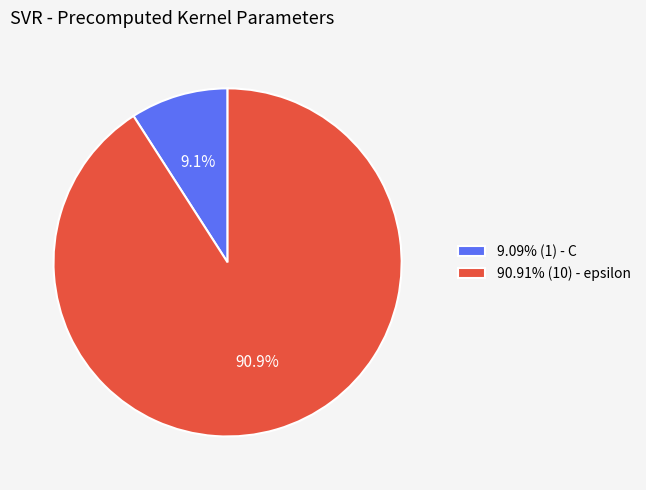

Is there a majority slice in this chart?

Yes